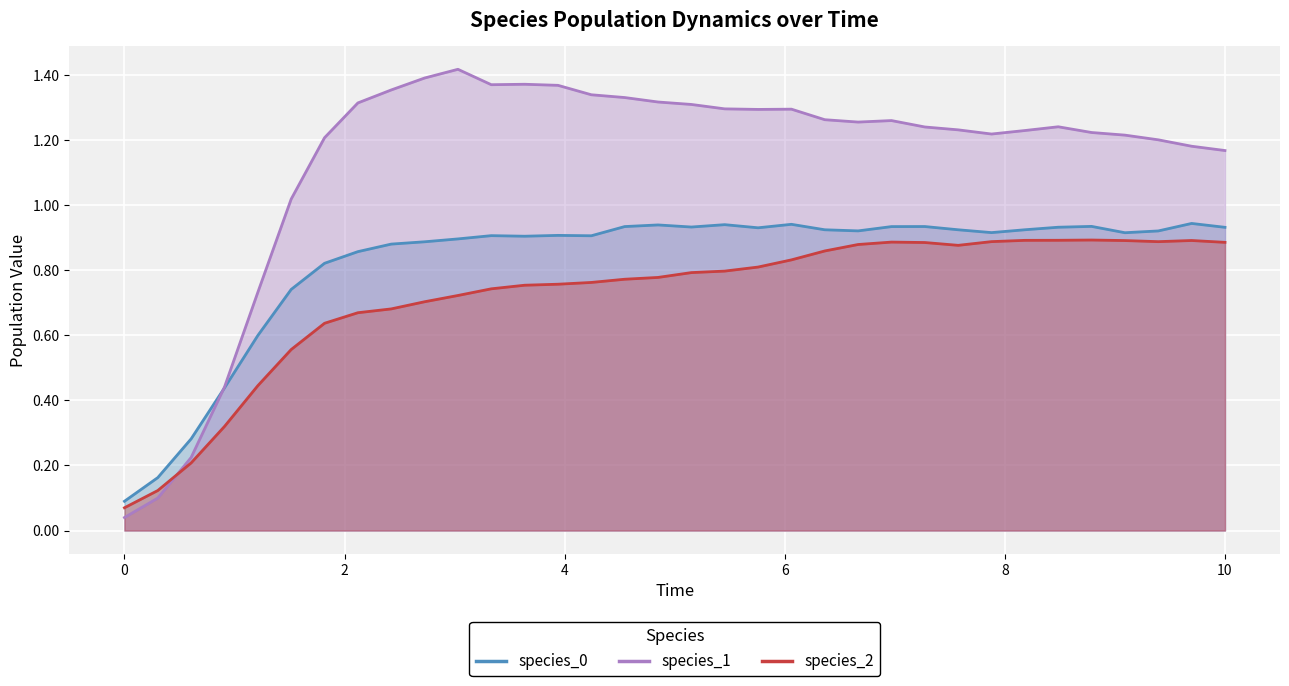

True or false: species_1 has a value of 0.9 at 3.0303030303030303.

False